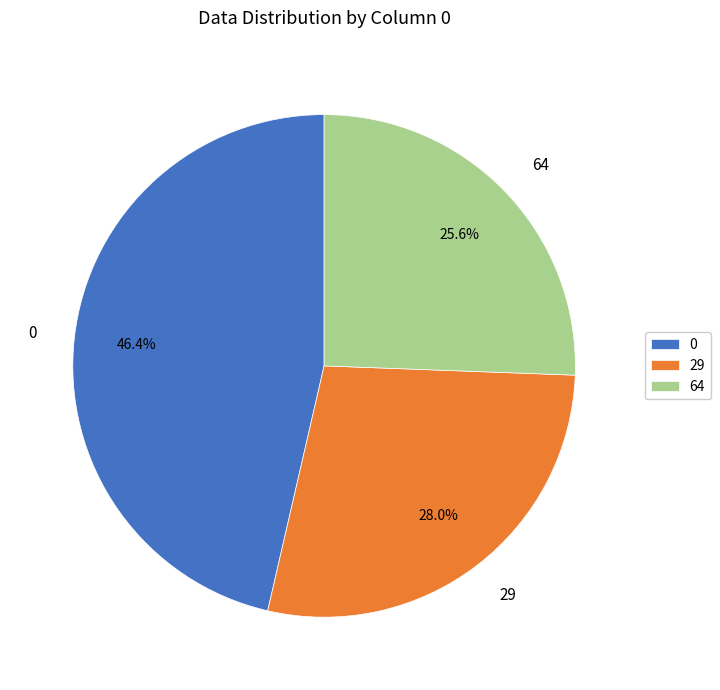

Which slice is the largest?

0